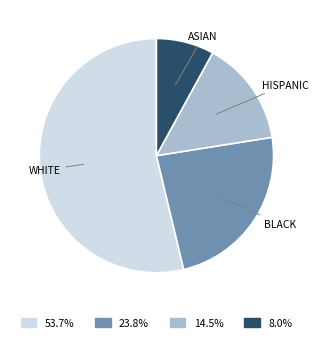

Rank the categories by value from lowest to highest.

ASIAN, HISPANIC, BLACK, WHITE